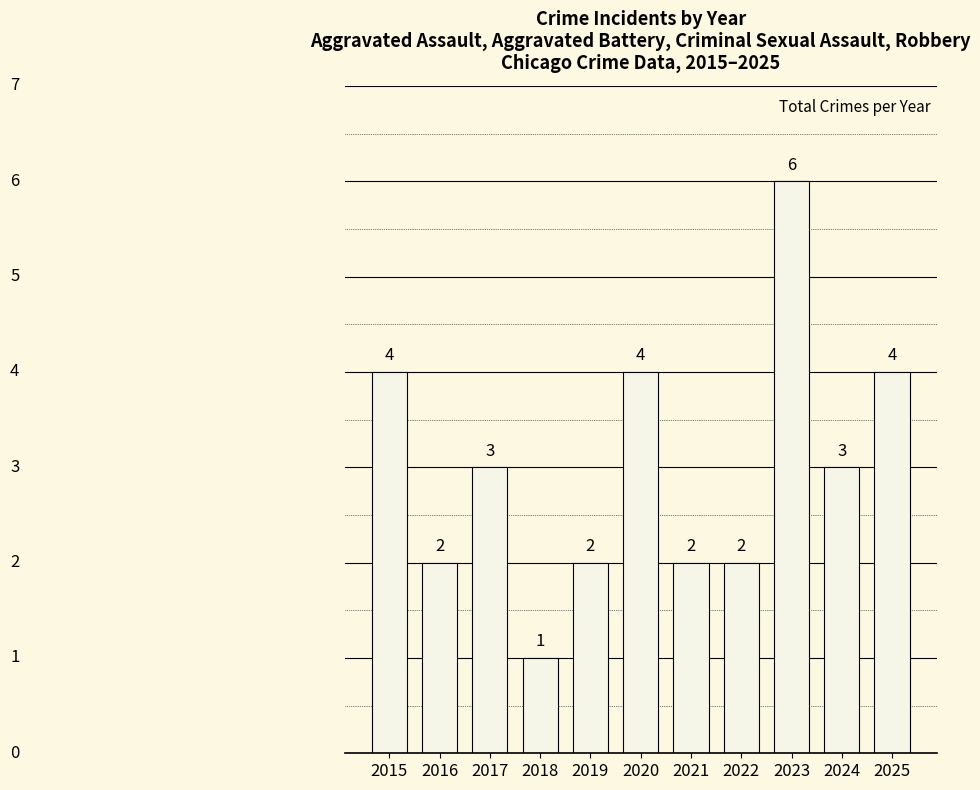

What is the greatest value displayed?

6